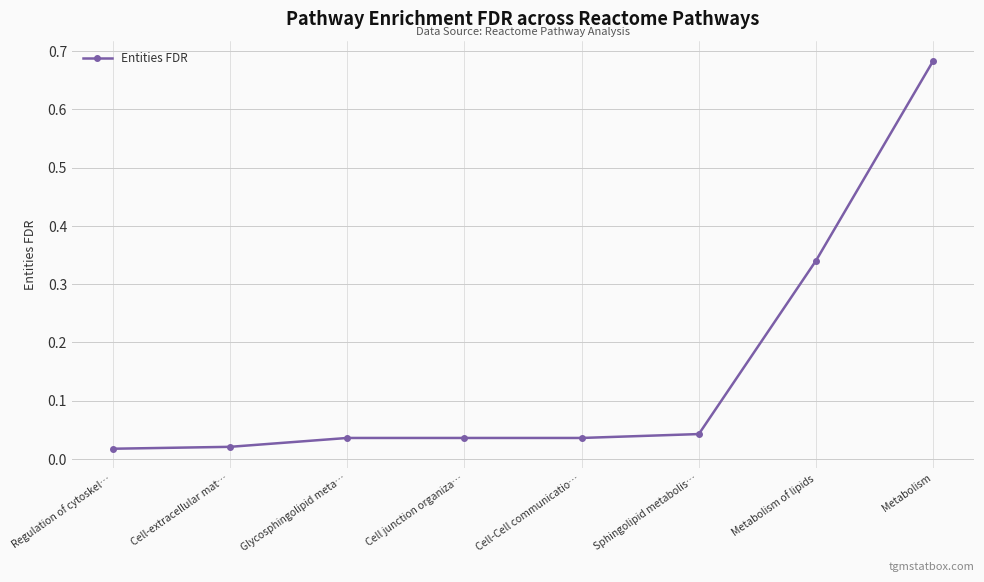

How many data points does each series have?

8